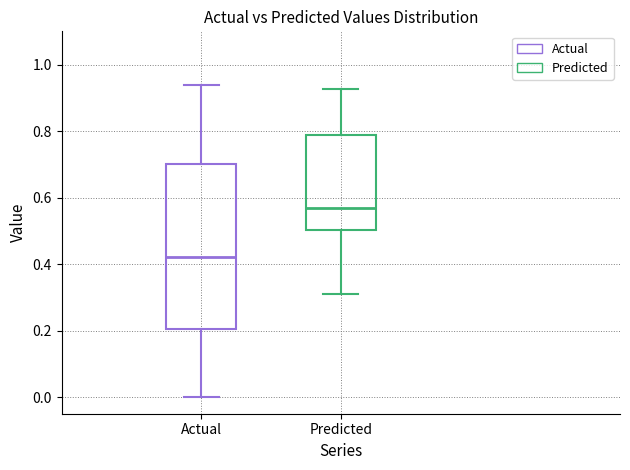

Which box is the tallest, from its lower edge to its upper edge?

Actual